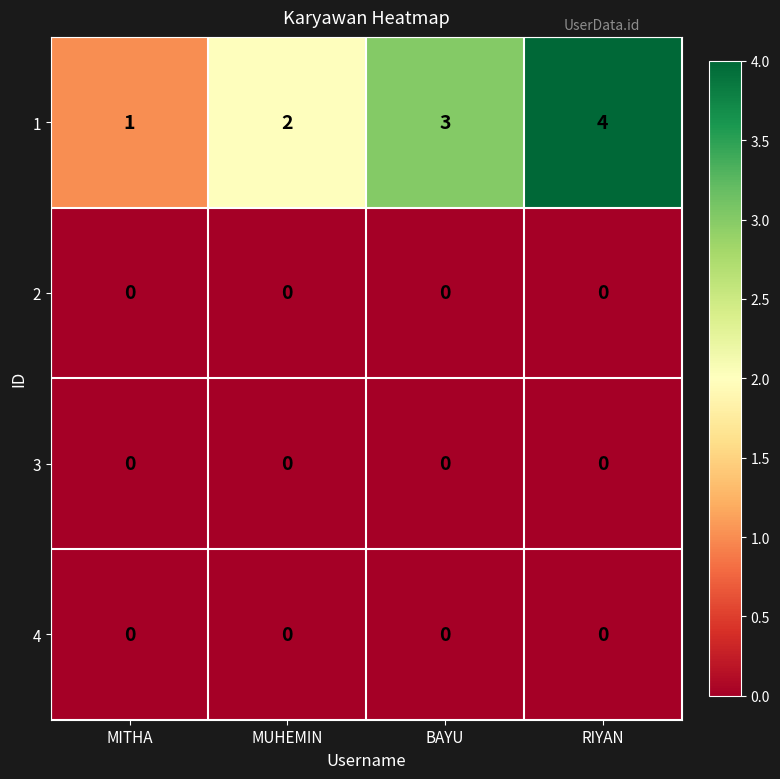

The 2 series shows 0 at BAYU. True or false?

True